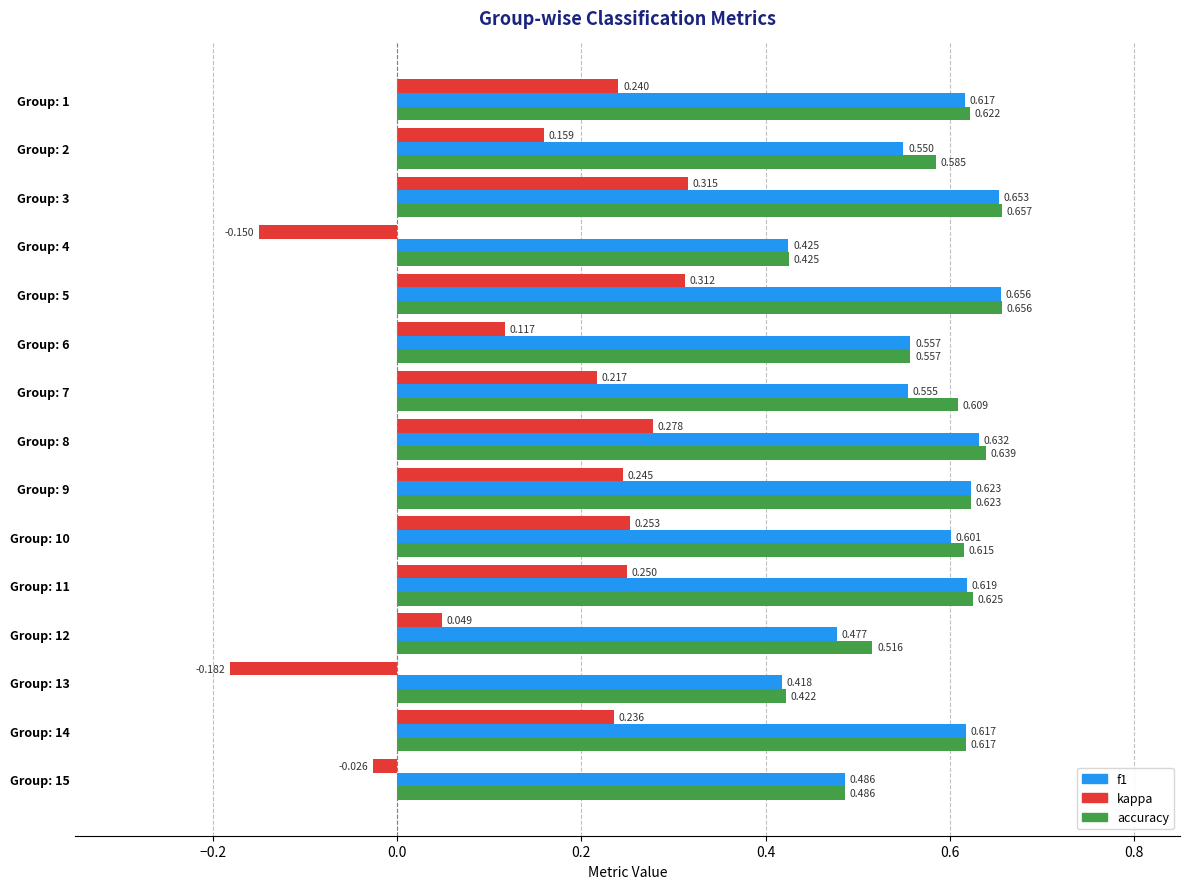

Which series has the largest range (max minus min)?

kappa